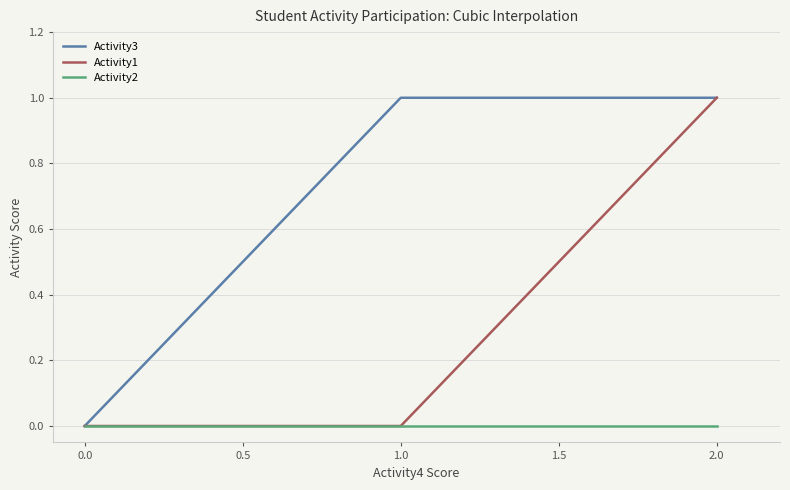

At which category is the sum across all series the highest?

2.0